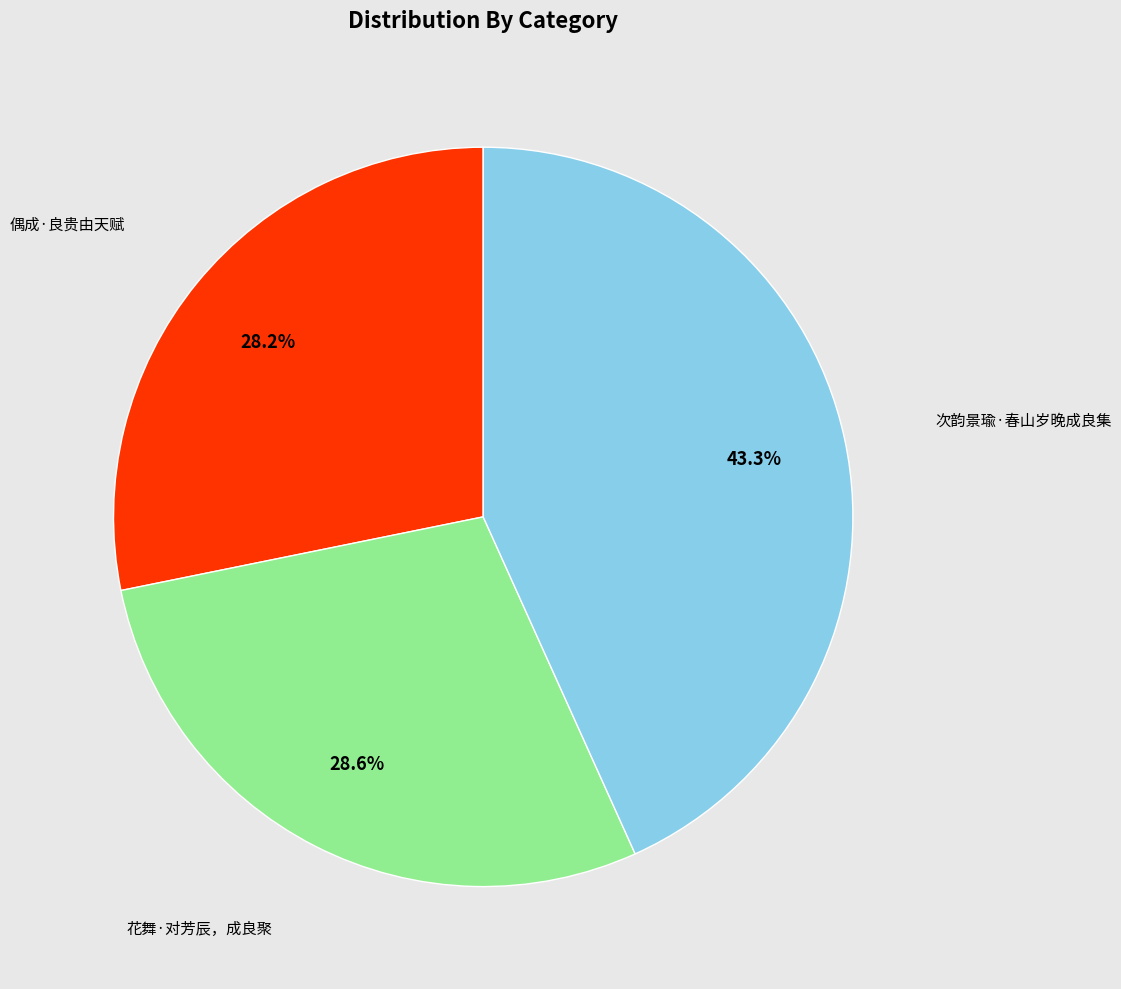

Is there any slice that represents more than half of the pie?

No